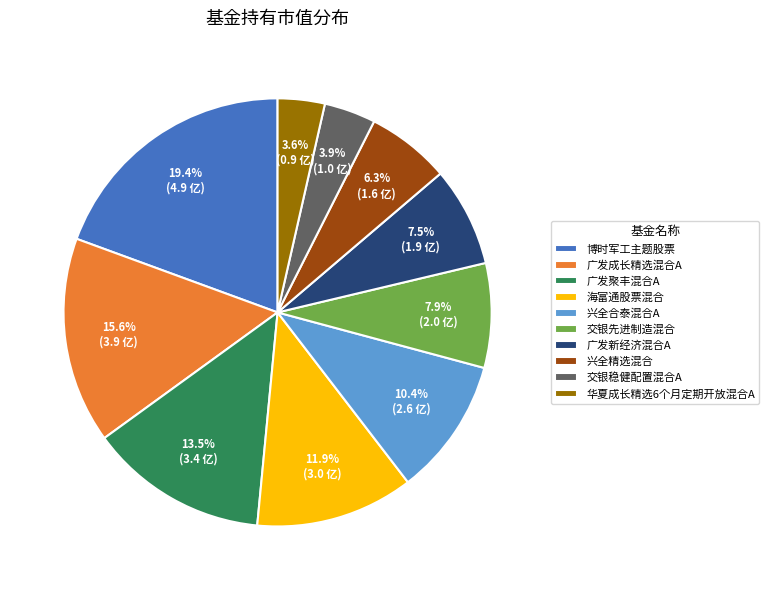

To the nearest percent, what percentage of the pie is 交银先进制造混合?

8%